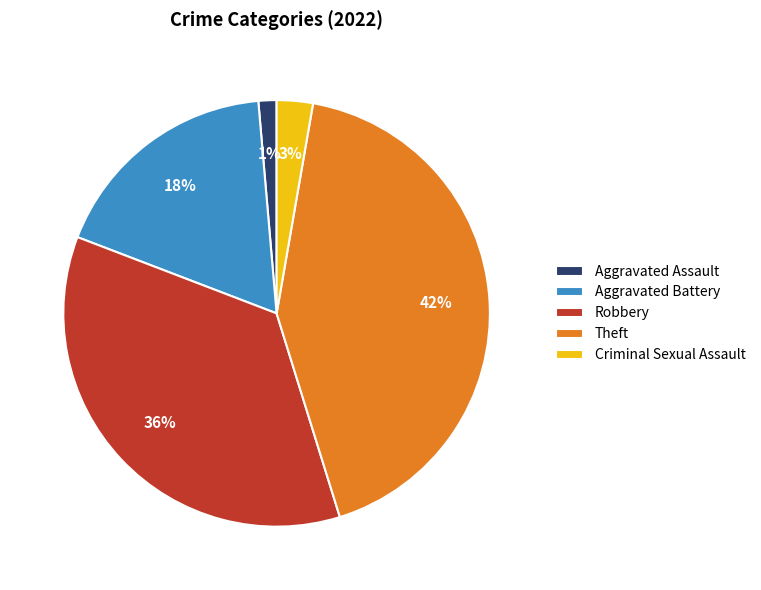

Which slice is the largest?

Theft